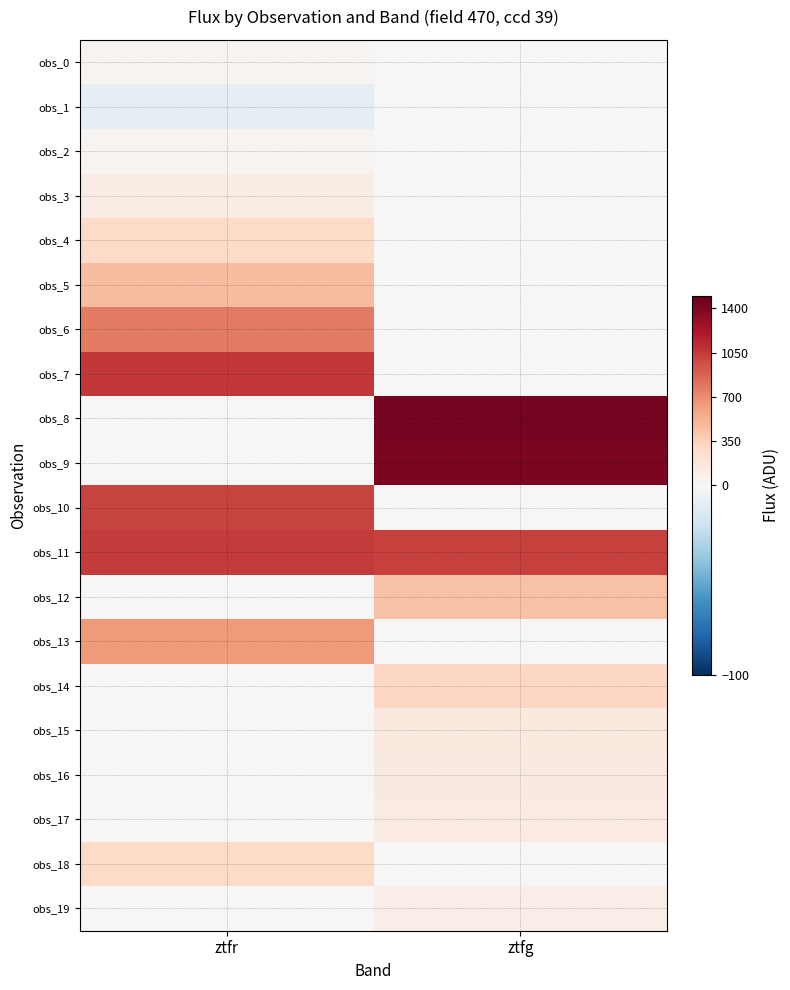

Which has a higher value, ztfr or ztfg?

ztfr